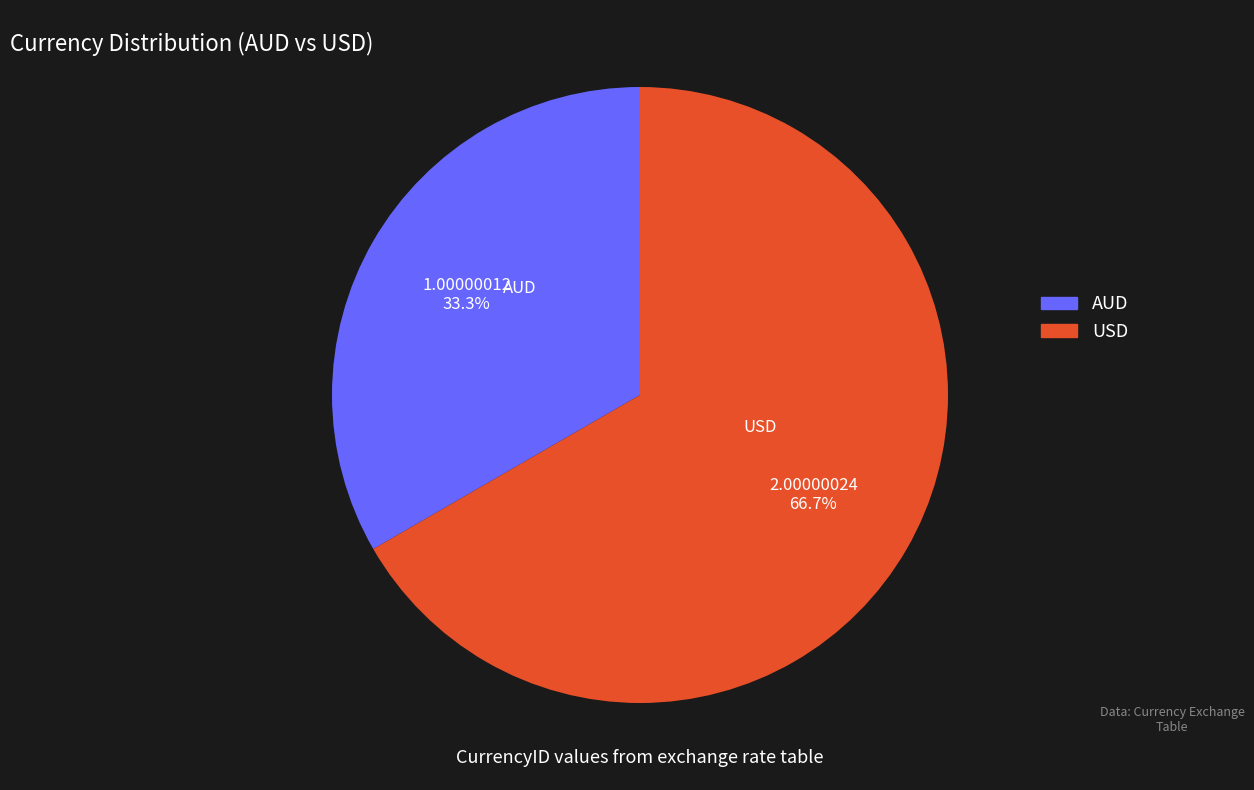

Combined, what portion of the pie is AUD and USD?

100.0%